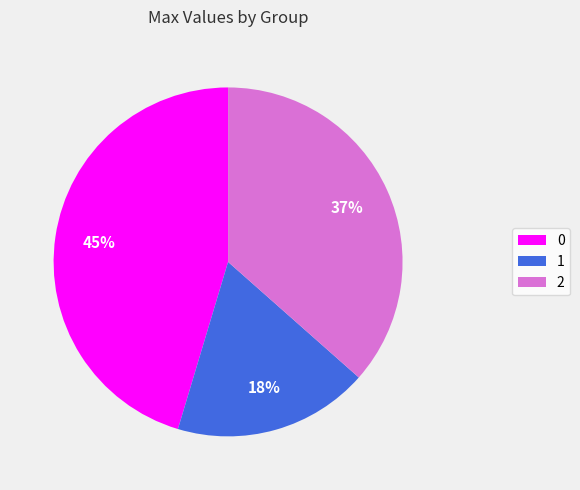

Is 0 the majority of the pie?

No